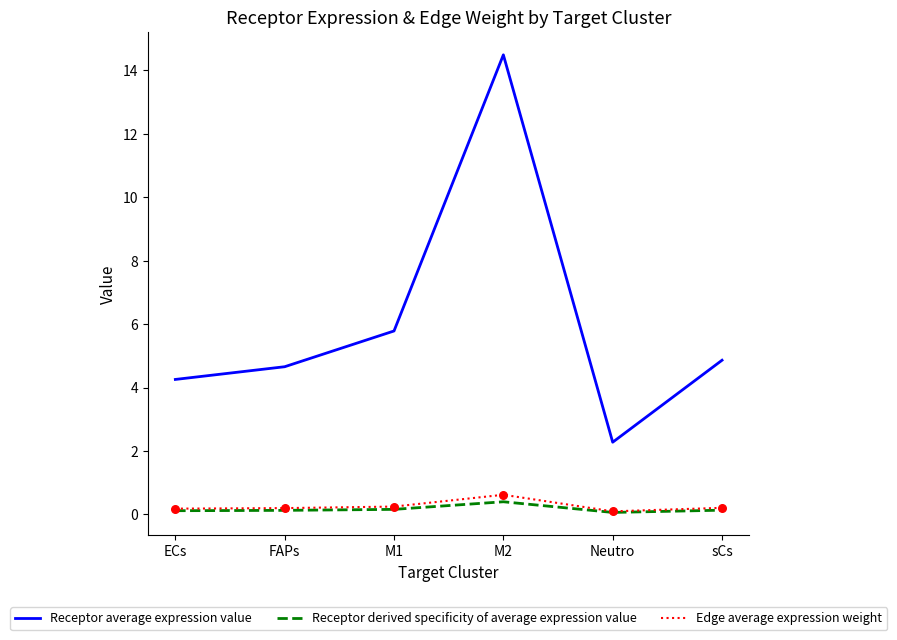

At which category is the sum across all series the highest?

M2